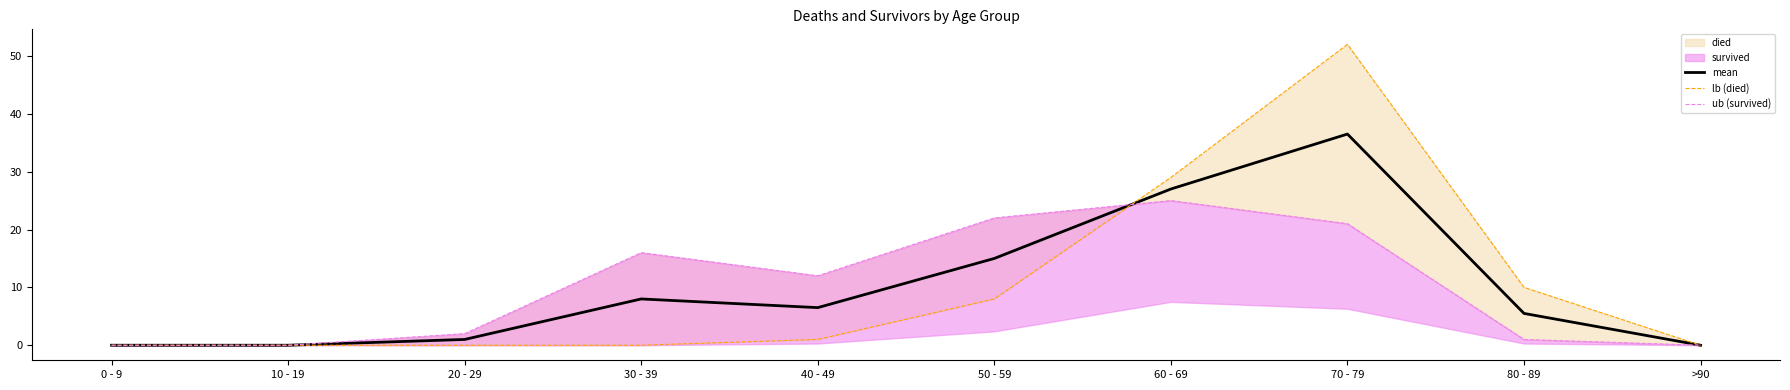

What is the label of the 7th point from the right?

30 - 39